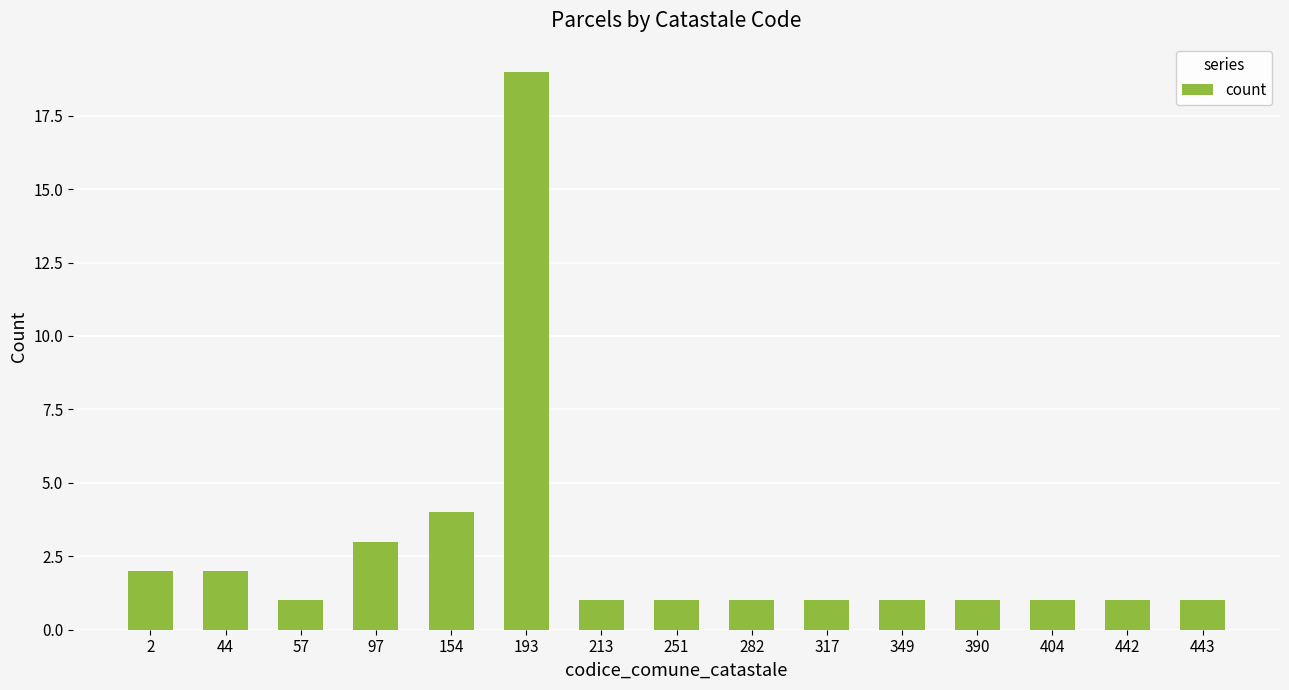

What is the minimum value shown in the chart?

1